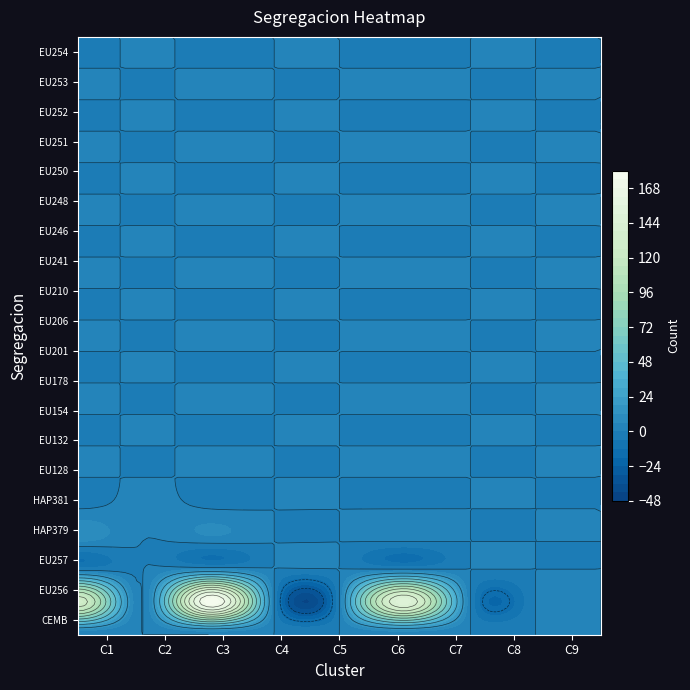

Is the value of expo-dry-20-EU210 at 6 greater than the value of expo-dry-20-EU201 at 2?

No